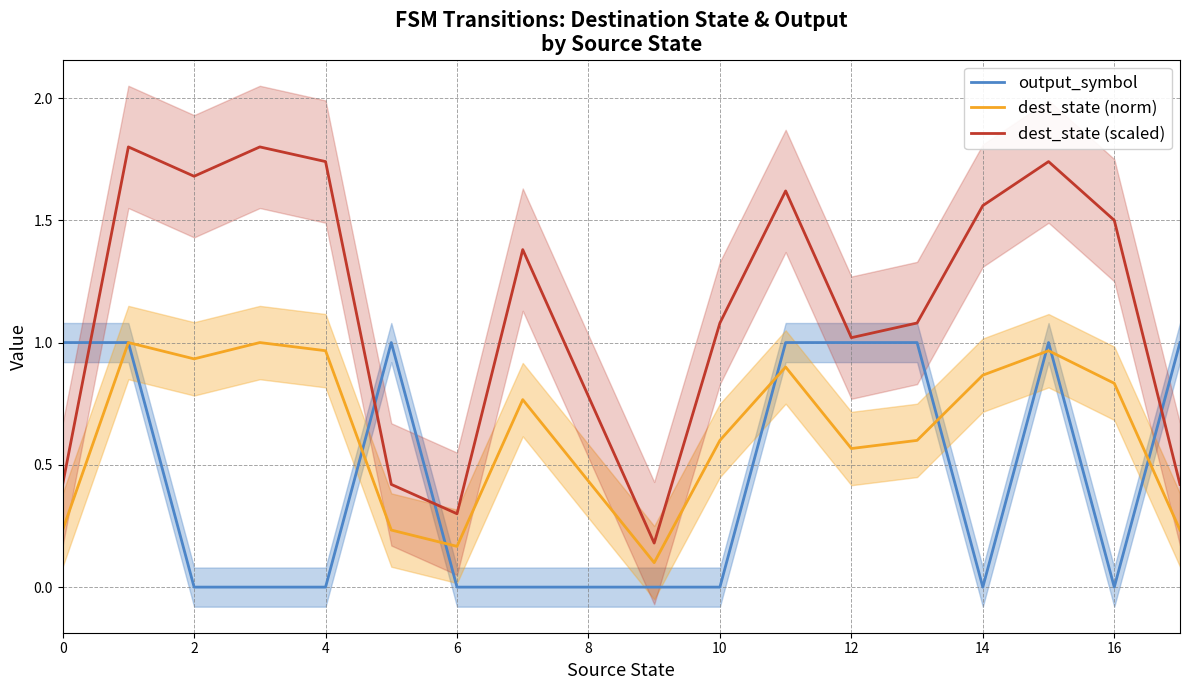

Is it true that dest_state (norm) equals 1.3 at 16?

False